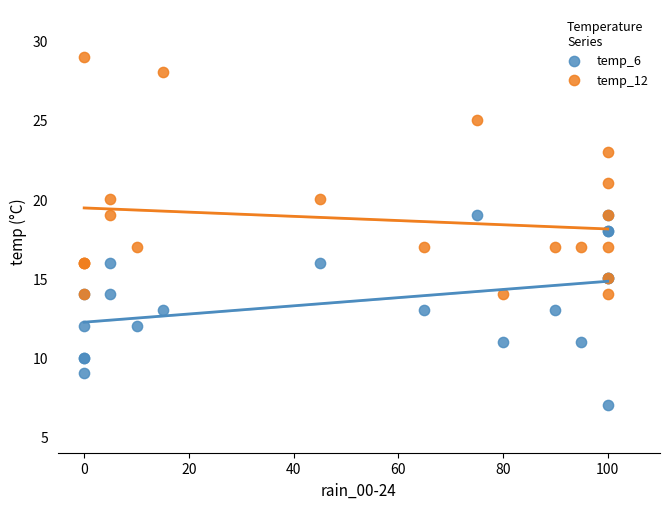

What is the X range (max minus min) for the scatter plot?

100